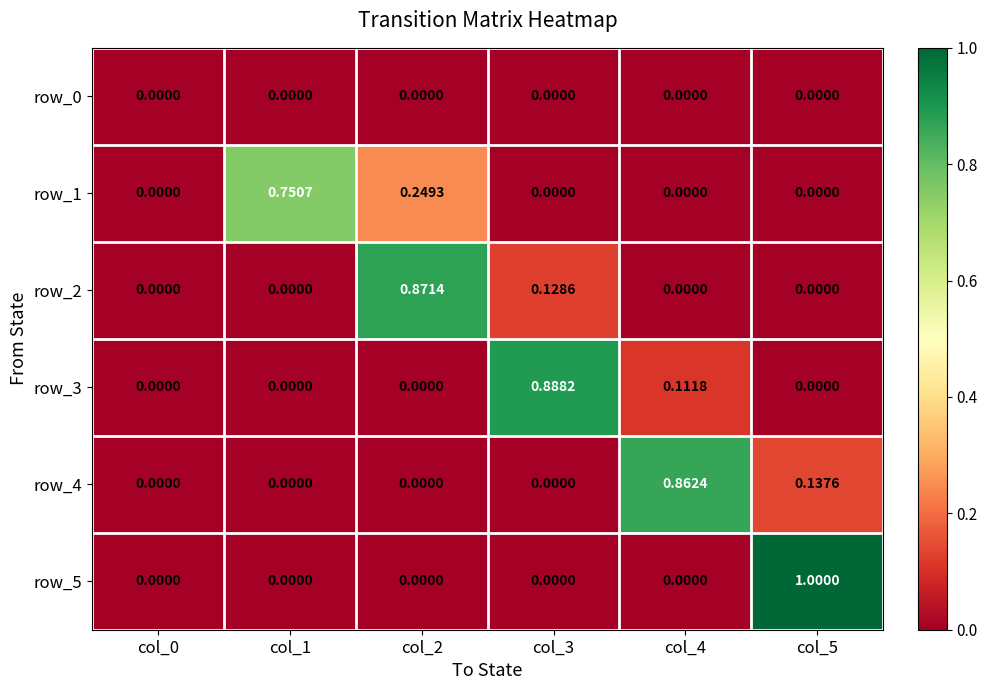

At which category is the sum across all series the highest?

col_5